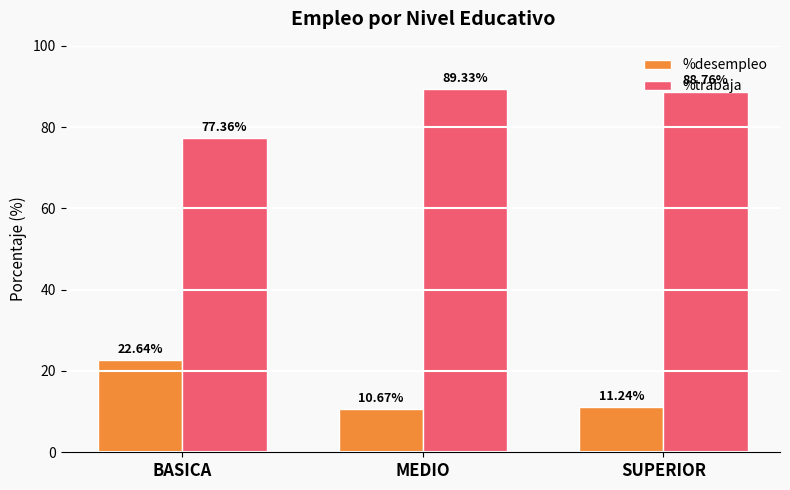

What is the difference between the maximum and second lowest values in the %trabaja series?

0.6